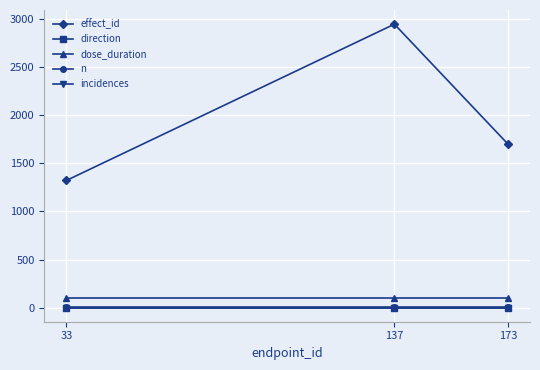

Is it true that effect_id equals 1699 at 173?

True